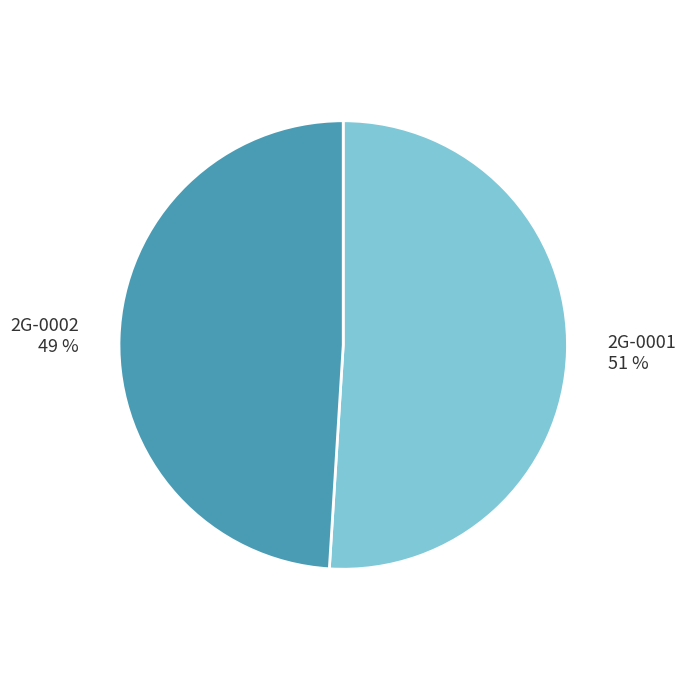

Count the number of slices in the pie.

2